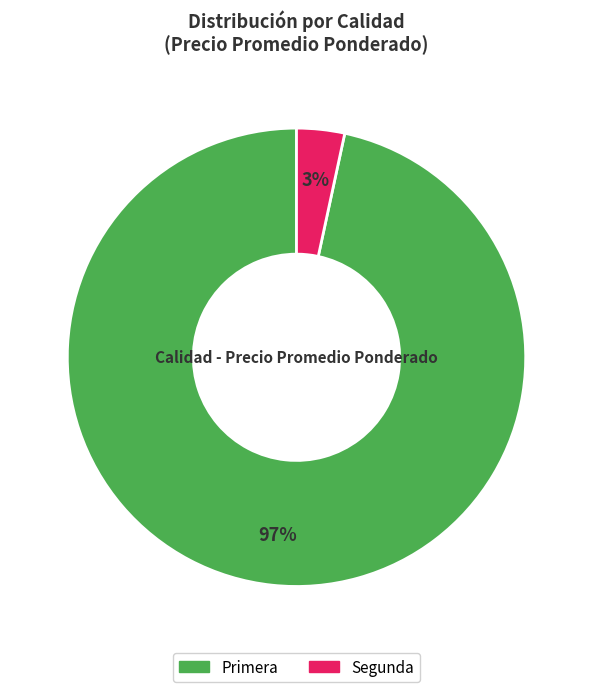

What is the smallest slice in the pie chart?

Segunda